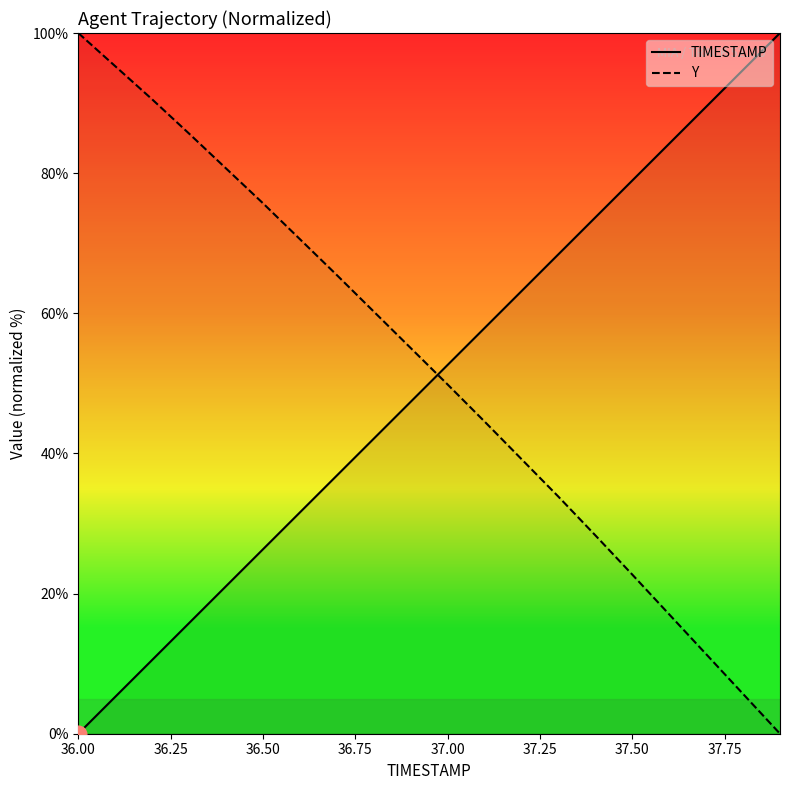

Which series ends up on top after the final intersection of Y and TIMESTAMP?

TIMESTAMP